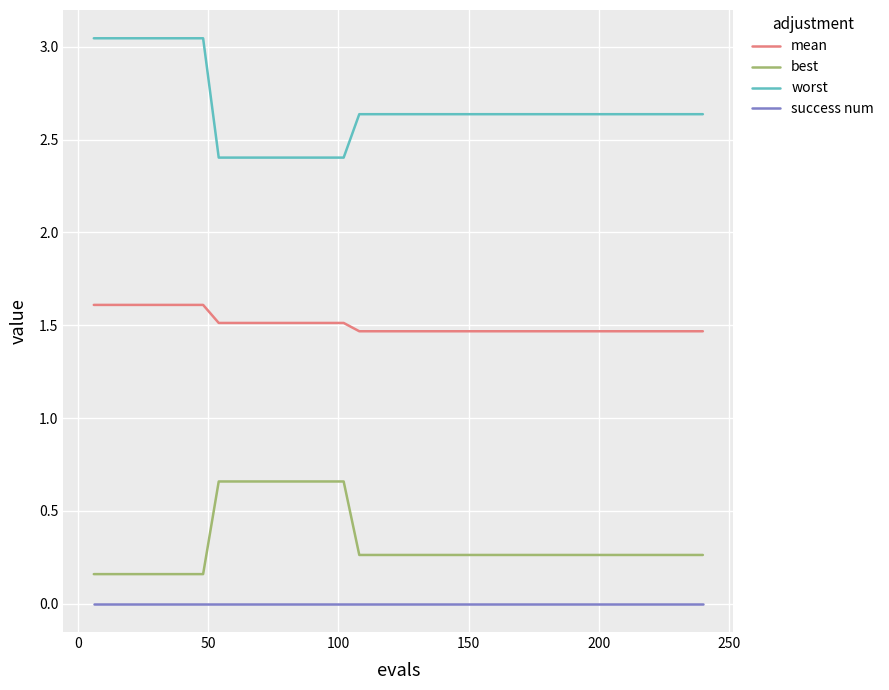

Which series has the largest range (max minus min)?

worst